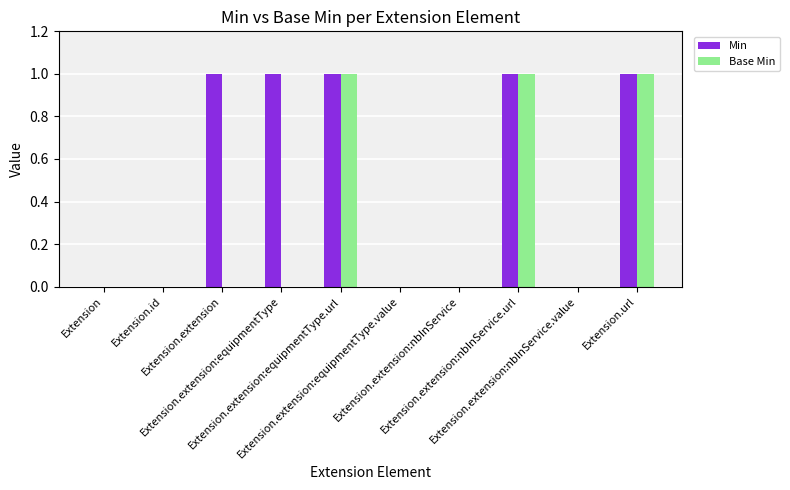

Which series has the largest total across all categories?

Min